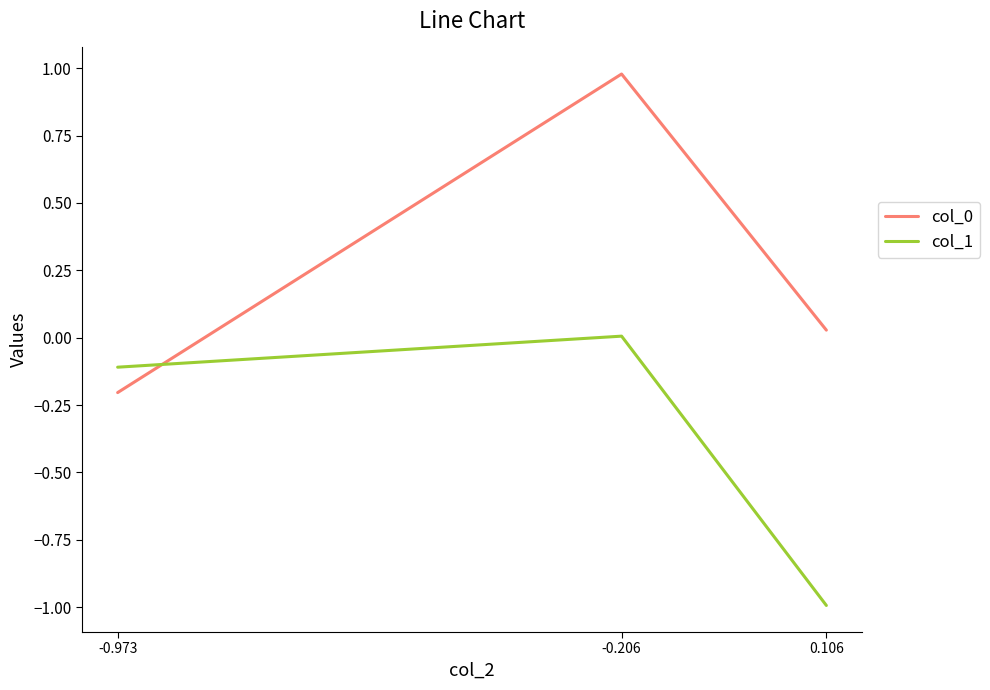

At how many categories does at least one series exceed 0?

2